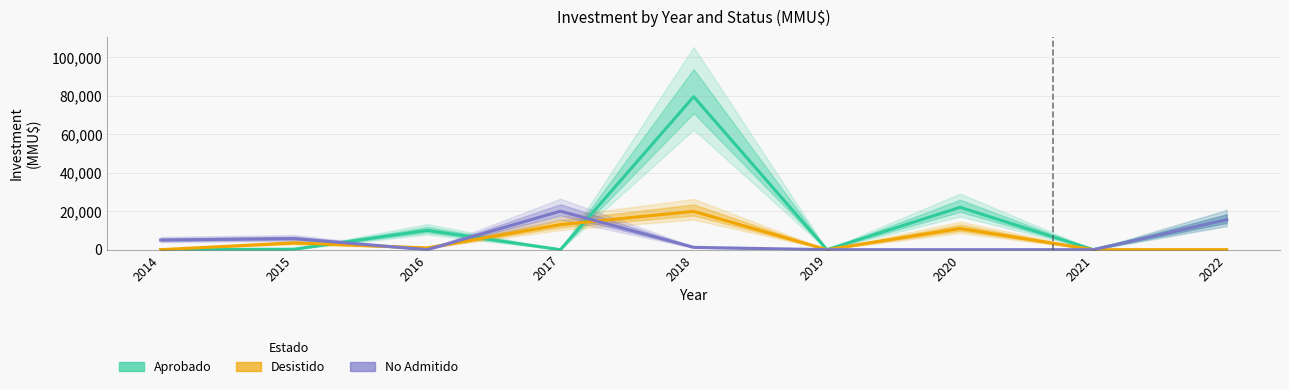

What is the difference between the maximum and minimum values in the No Admitido series?

20000